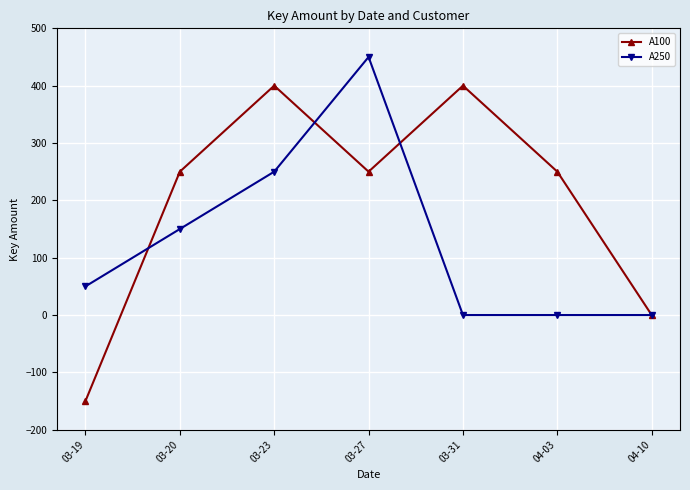

What is the difference between the maximum and minimum values in the A250 series?

450